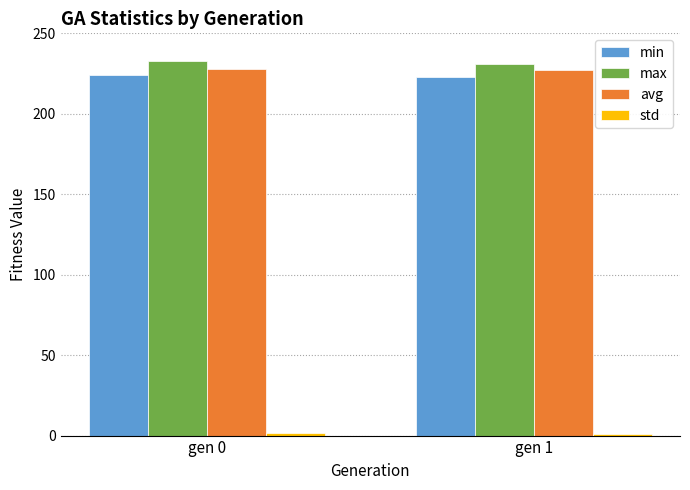

How many bars are there in total?

8